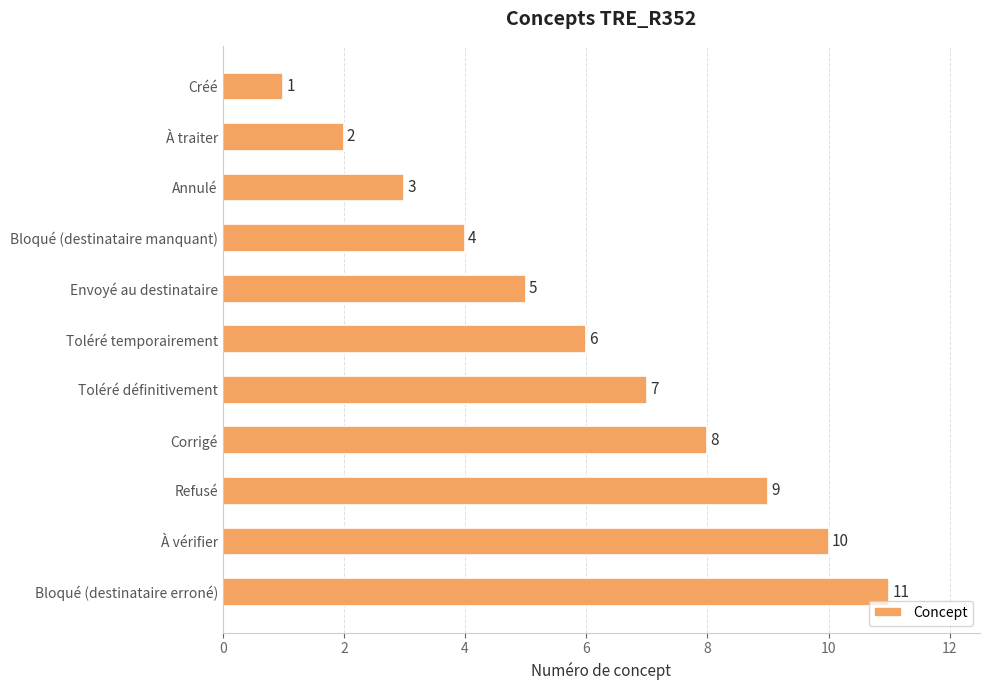

What is the change in value from Envoyé au destinataire to Refusé?

+4